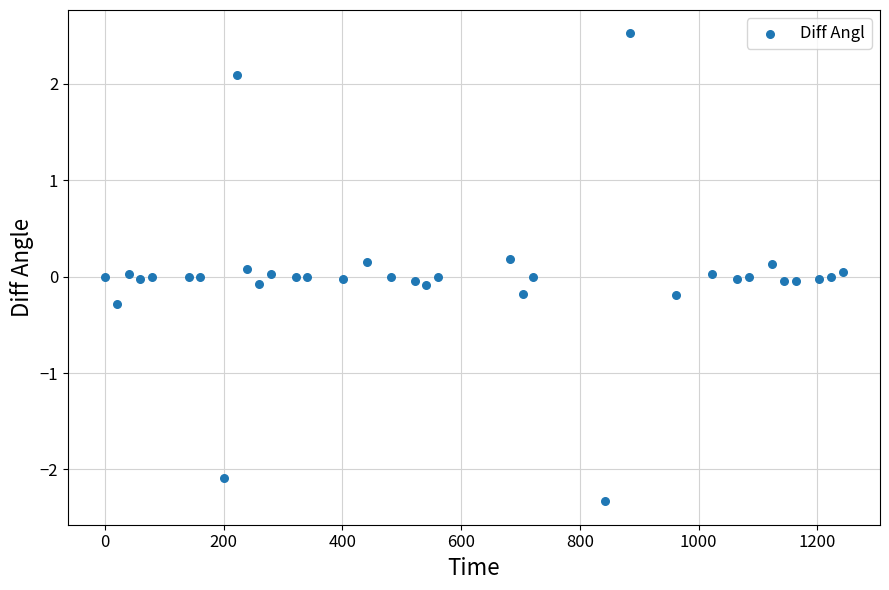

What is the range of X values (max minus min)?

1243.3